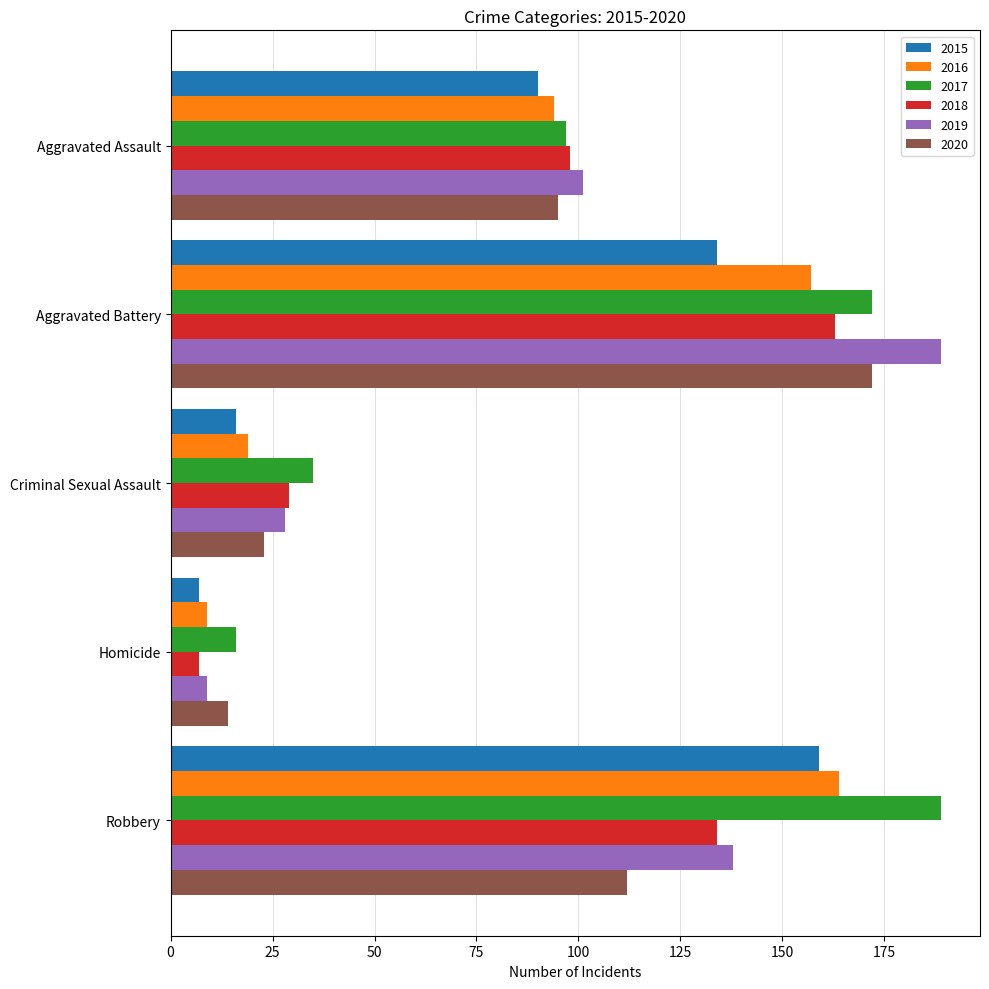

At which label does 2017 reach its minimum?

Homicide